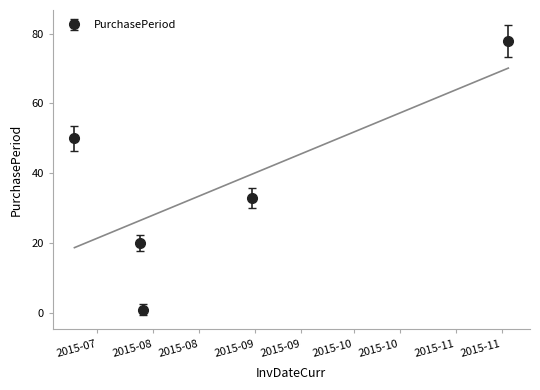

What is the maximum value for PurchasePeriod?

78